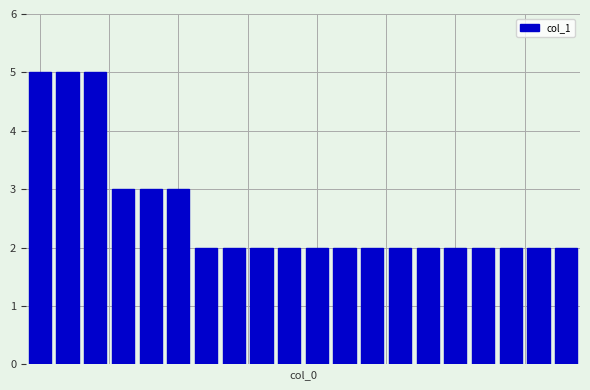

What is the greatest value displayed?

5